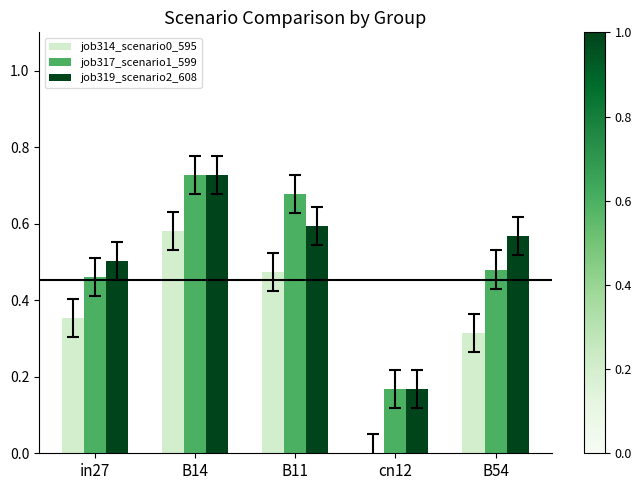

Where is job314_scenario0_595 nearest to the value 0?

cn12